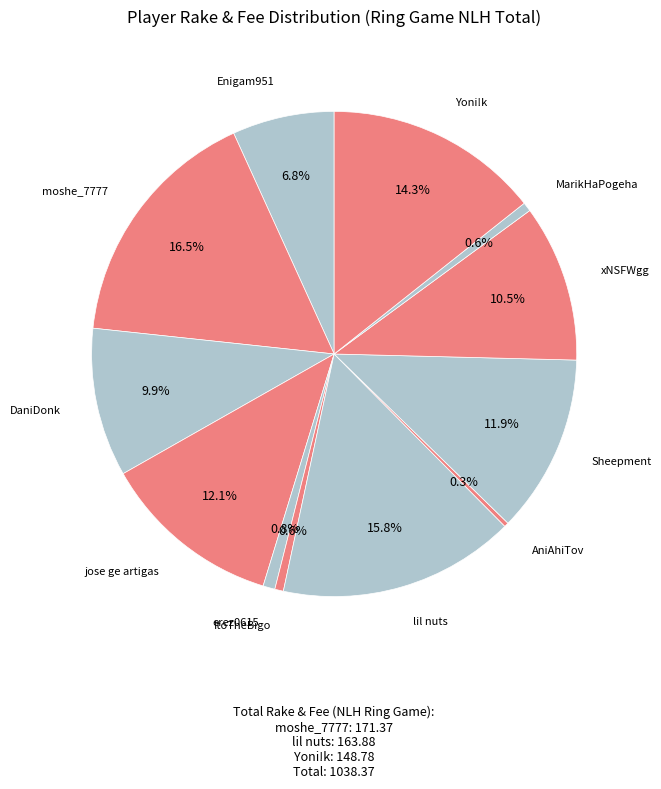

How many slices are in this pie chart?

12